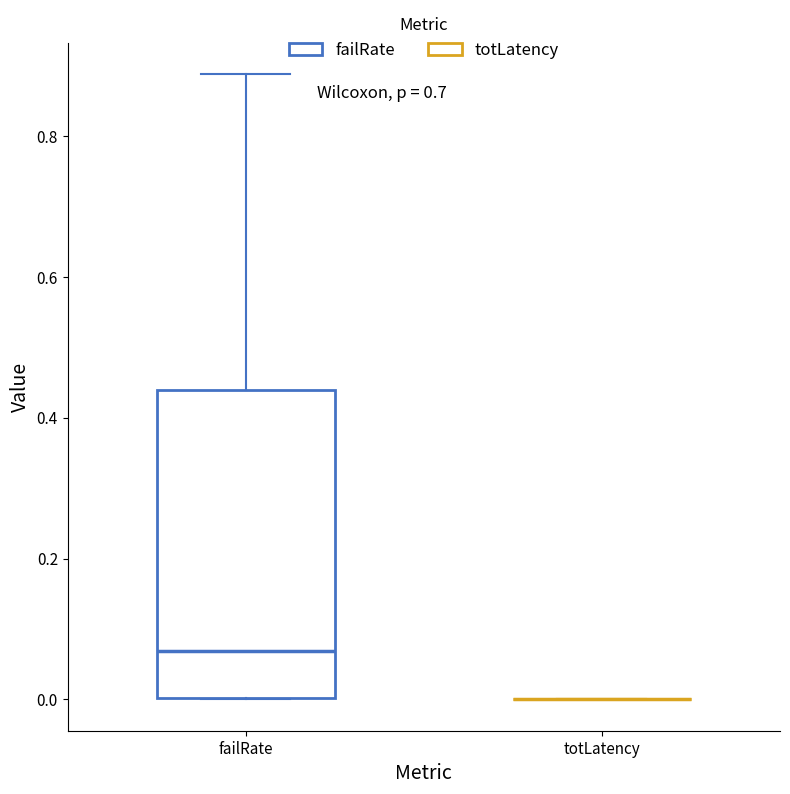

Reading left to right, transcribe this box plot: for each box, give where its median line is, the range the box spans, and where its two whiskers end, as read against the y-axis. The values are not printed on the chart, so give them approximately, as read against the axis.

failRate: median 0.06, box 0.00 to 0.44, whiskers 0.00 to 0.88
totLatency: box collapsed to a line at 0.00, whiskers 0.00 to 0.00